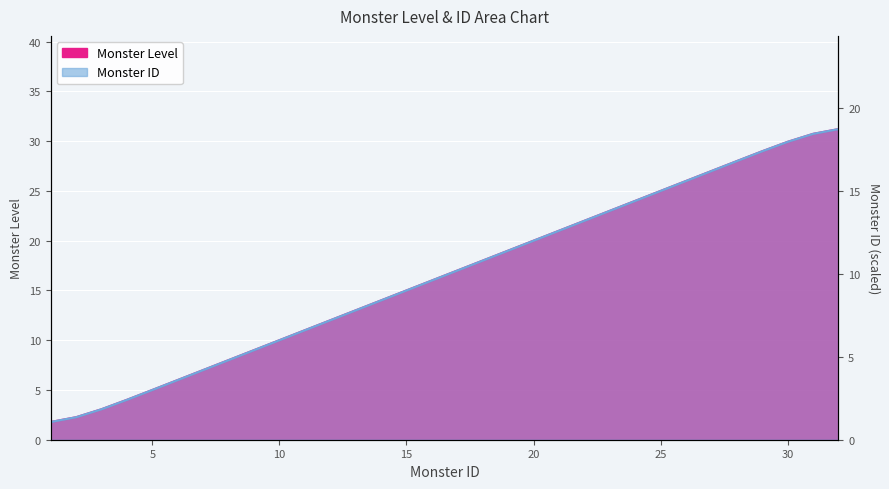

How many lines are shown in the chart?

2